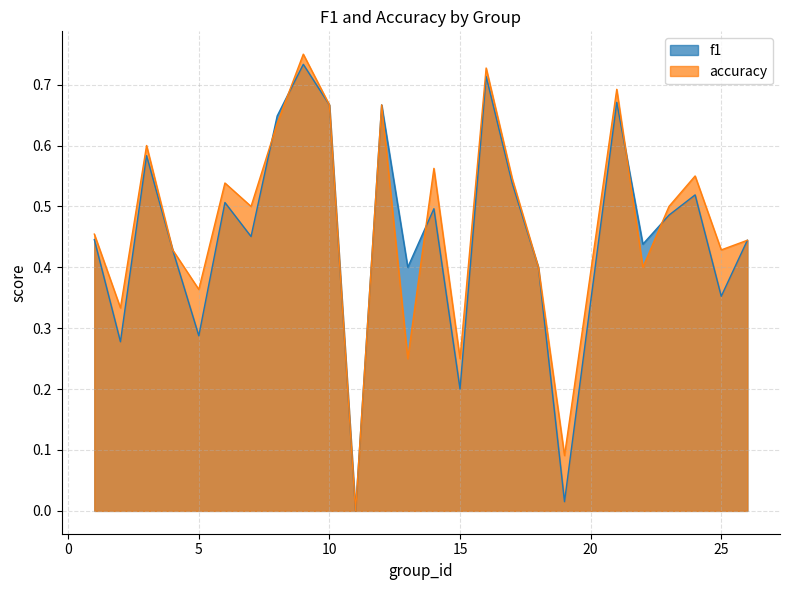

What is the highest value of the f1 series?

0.7